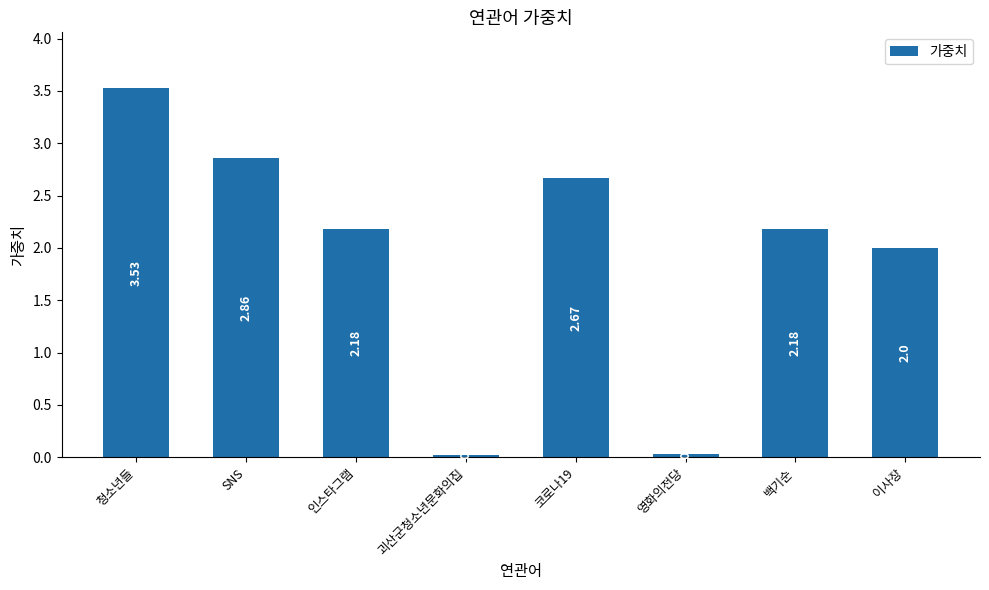

Between 인스타그램 and 괴산군청소년문화의집, which is larger?

인스타그램